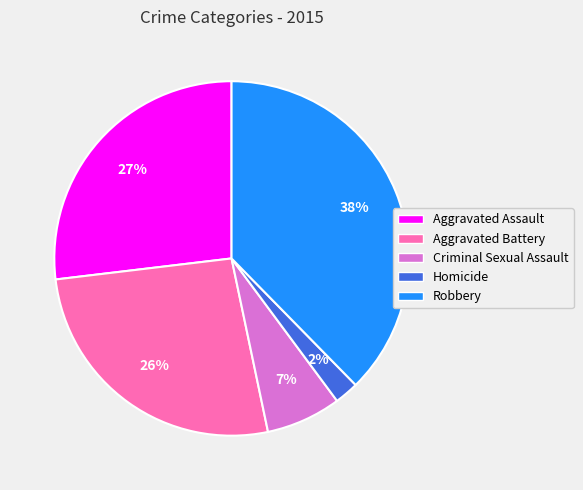

The Criminal Sexual Assault slice represents 7% of the pie. True or false?

True